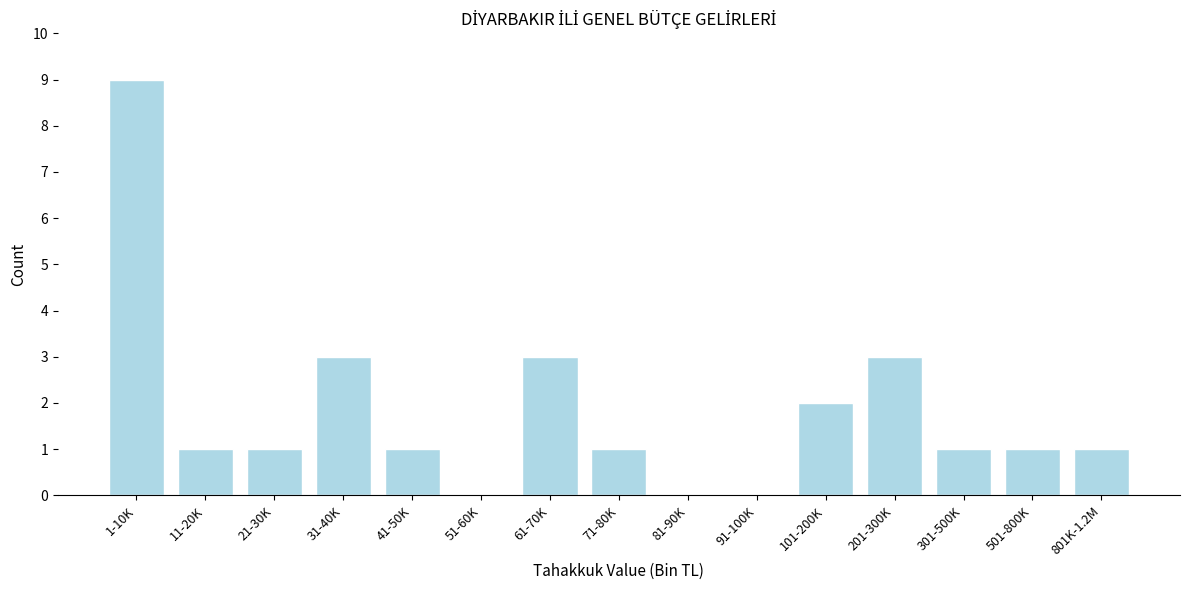

Reading left to right, list all the values displayed in this chart.

1-10K=9	11-20K=1	21-30K=1	31-40K=3	41-50K=1	51-60K=0	61-70K=3	71-80K=1	81-90K=0	91-100K=0	101-200K=2	201-300K=3	301-500K=1	501-800K=1	801K-1.2M=1